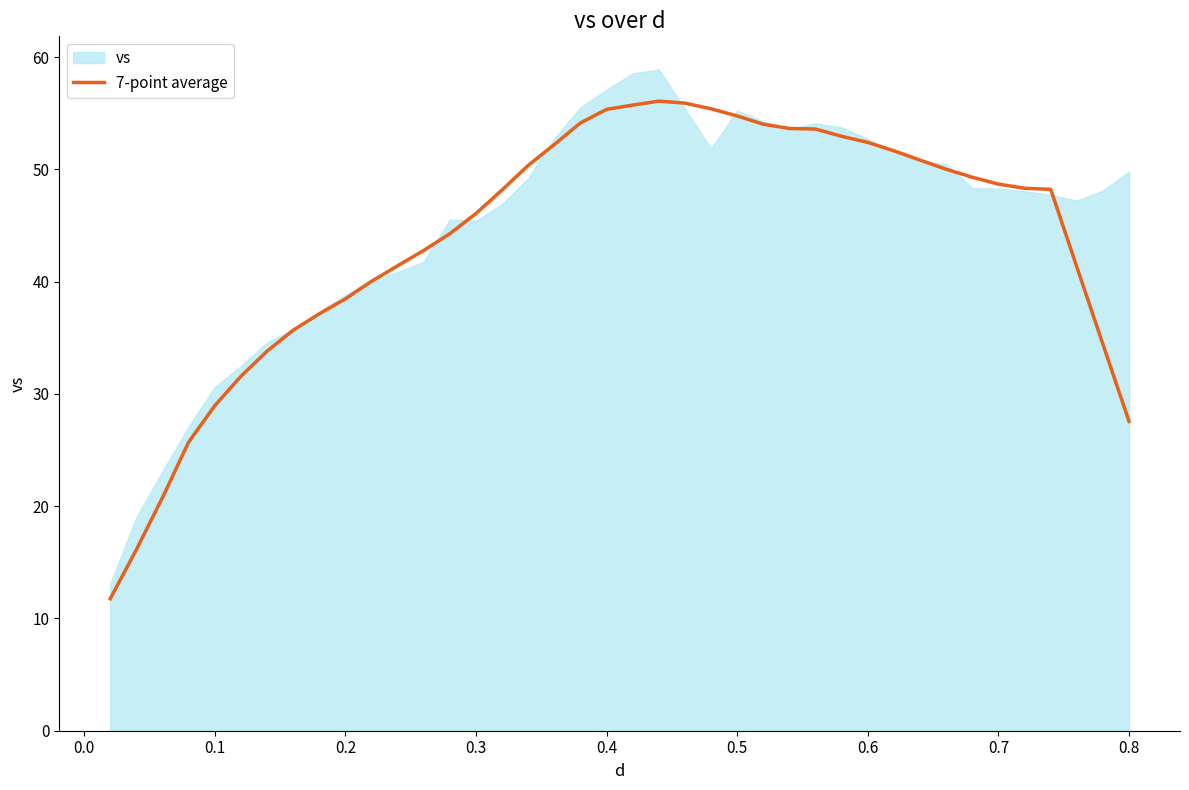

The value at 22 is 19.7. True or false?

False